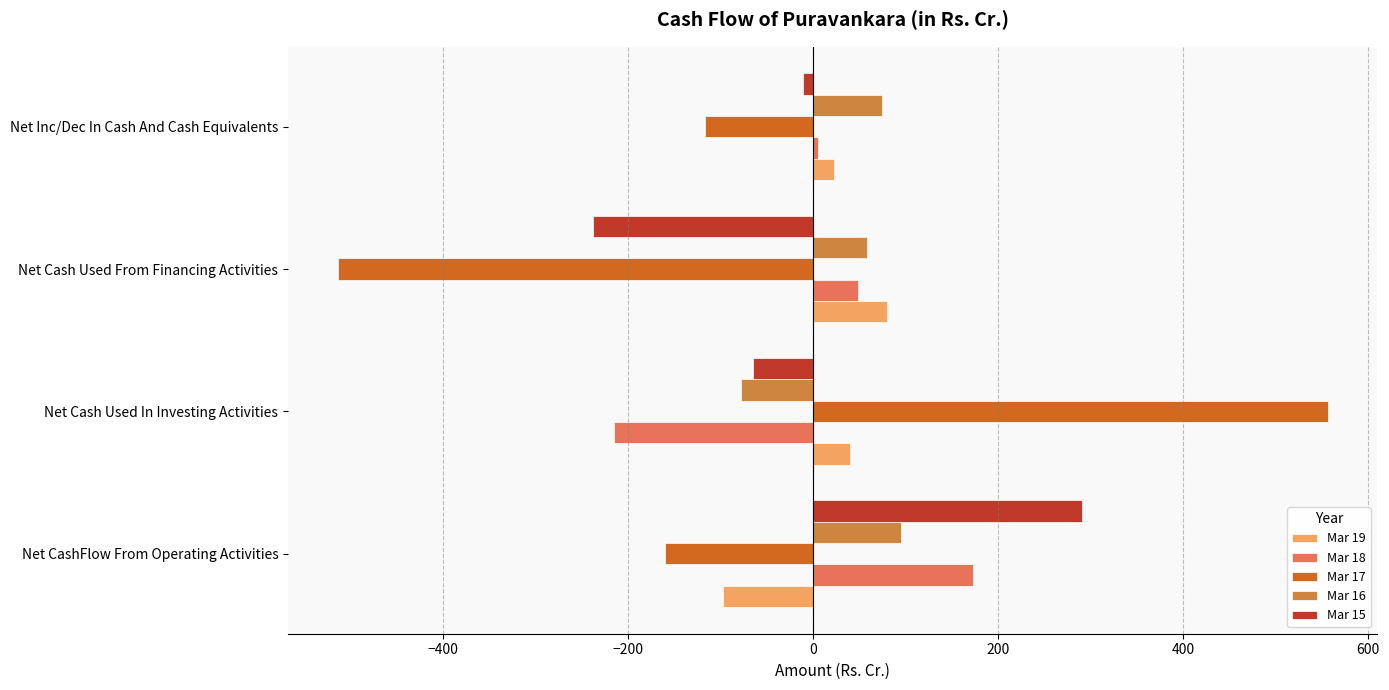

What is the minimum value shown in the chart?

-513.4